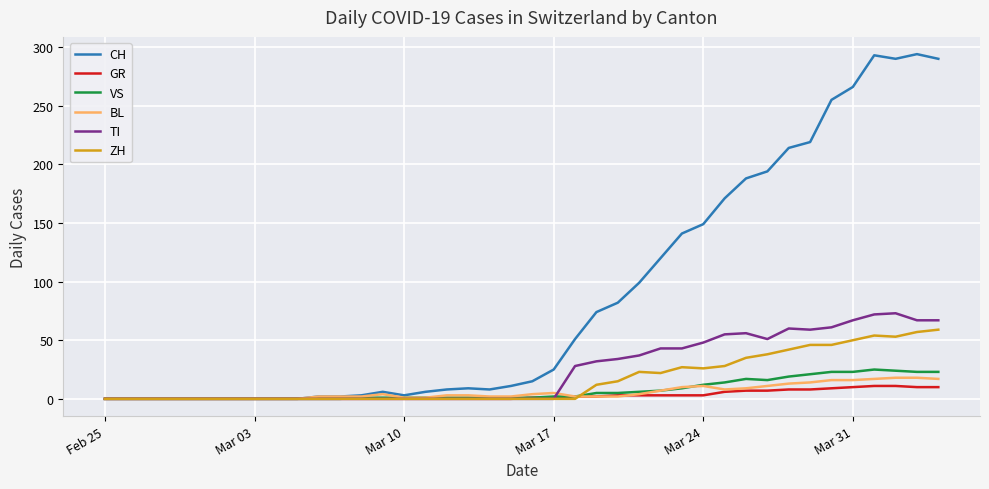

What is the difference between the maximum and second lowest values in the CH series?

294